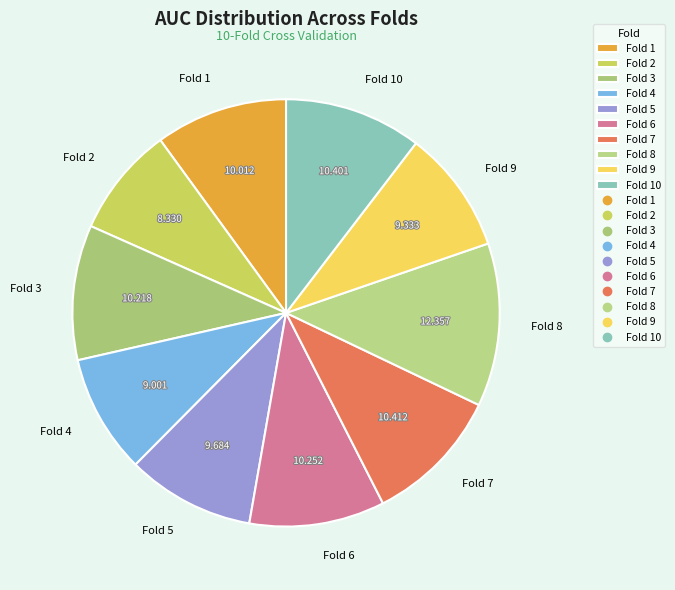

What is the largest slice in the pie chart?

Fold 8